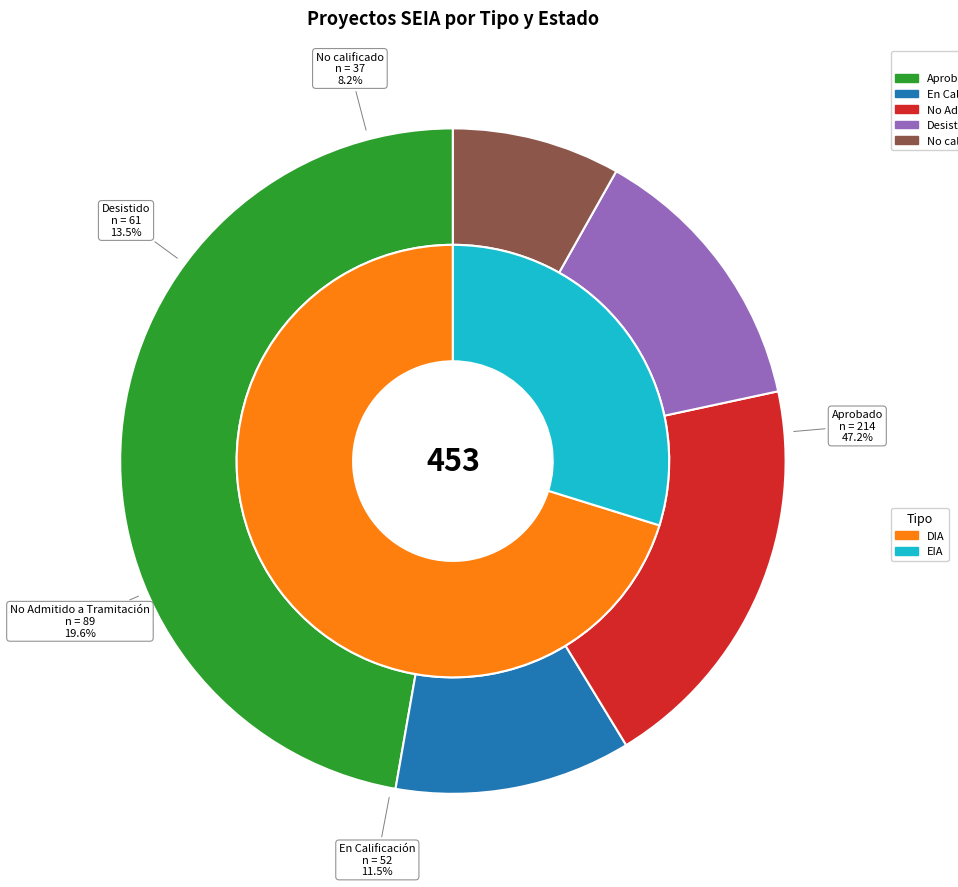

What percentage is NOT represented by Aprobado?

52.8%